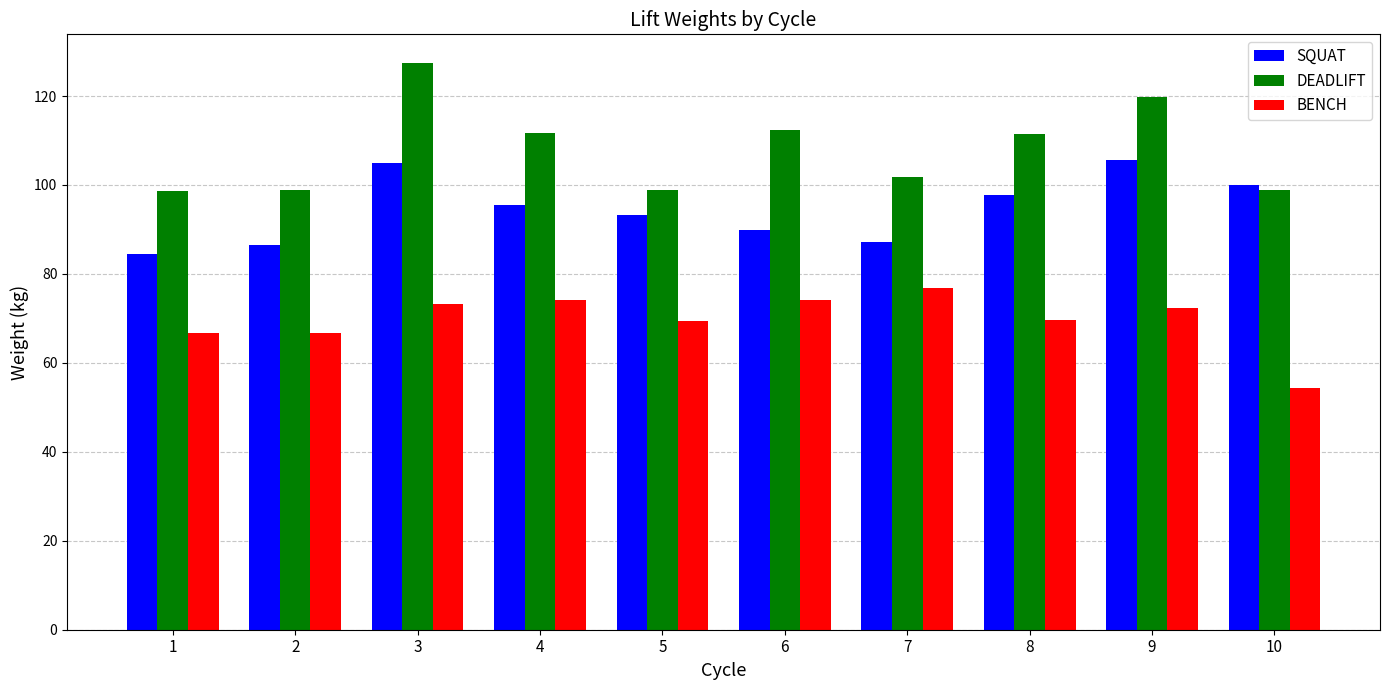

List the series in order of their overall mean, highest first.

DEADLIFT, SQUAT, BENCH